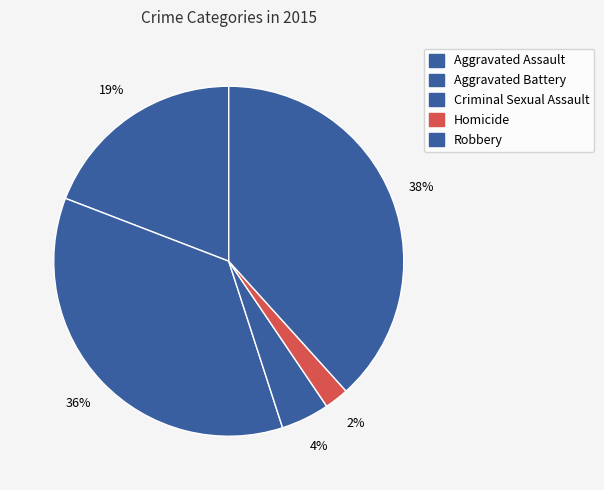

Rank the categories by value from highest to lowest.

Robbery, Aggravated Battery, Aggravated Assault, Criminal Sexual Assault, Homicide